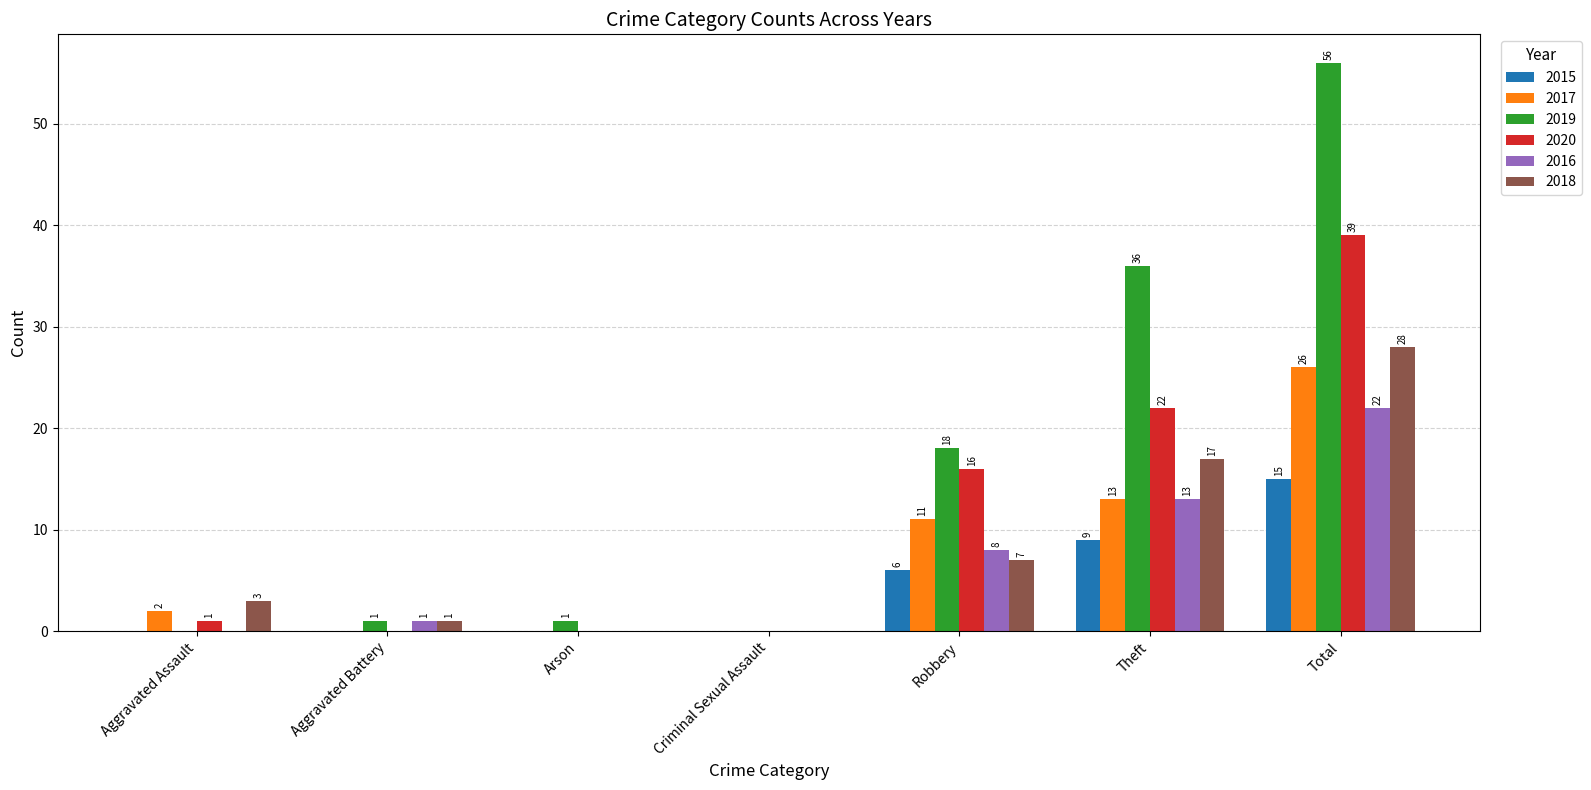

What are all the series names shown in the legend?

2015, 2017, 2019, 2020, 2016, 2018